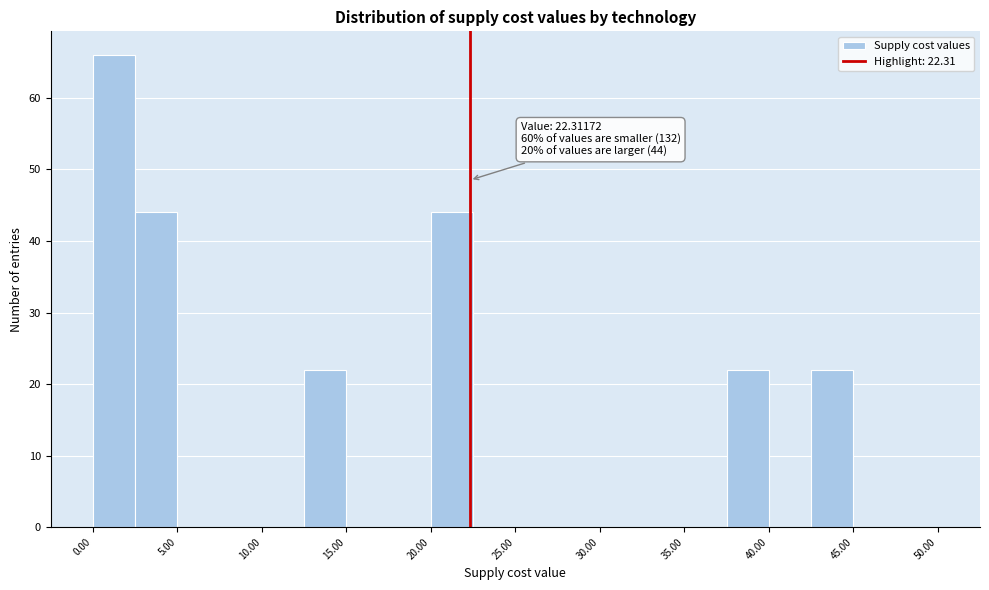

Which range on the x-axis has the tallest bar?

0.0 to 2.5